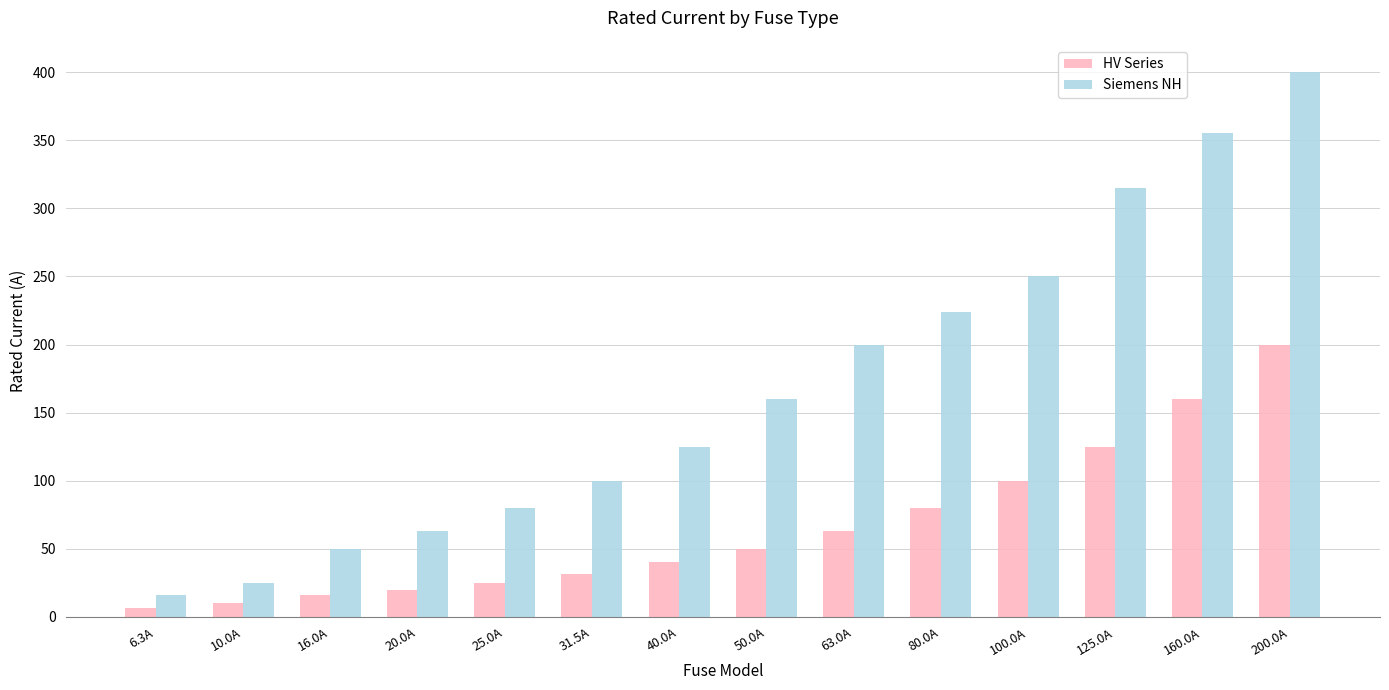

What is the approximate value of Siemens NH at 63.0A?

200.0